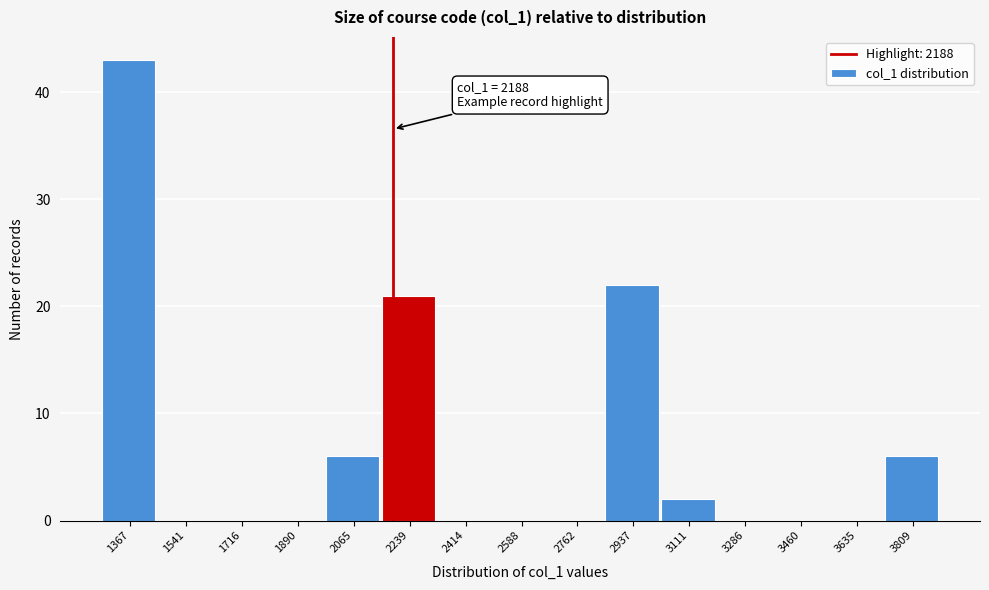

Over which range of the x-axis is the bar tallest?

1280 to 1460